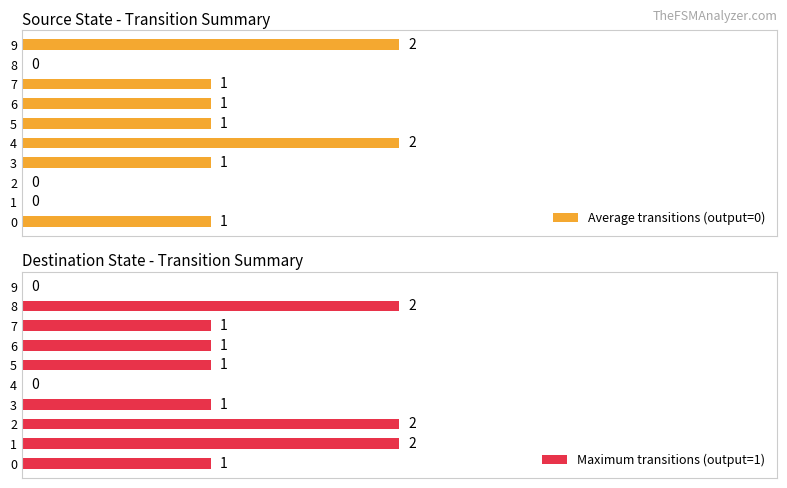

What is the highest value of the Average transitions (output=0) series?

2